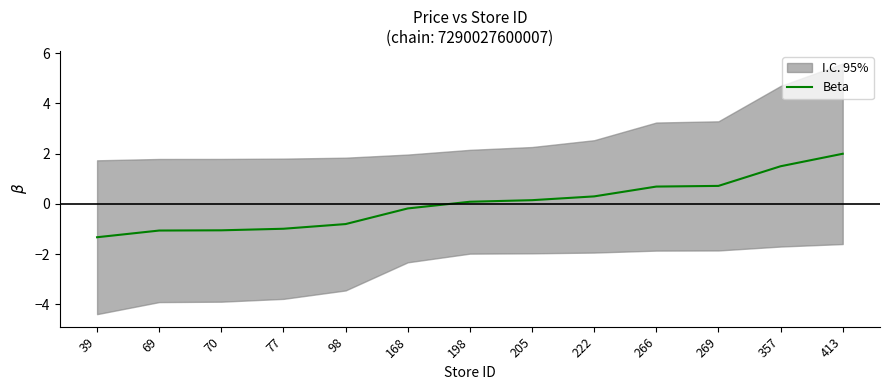

What is the change in value from 69 to 77?

+0.1